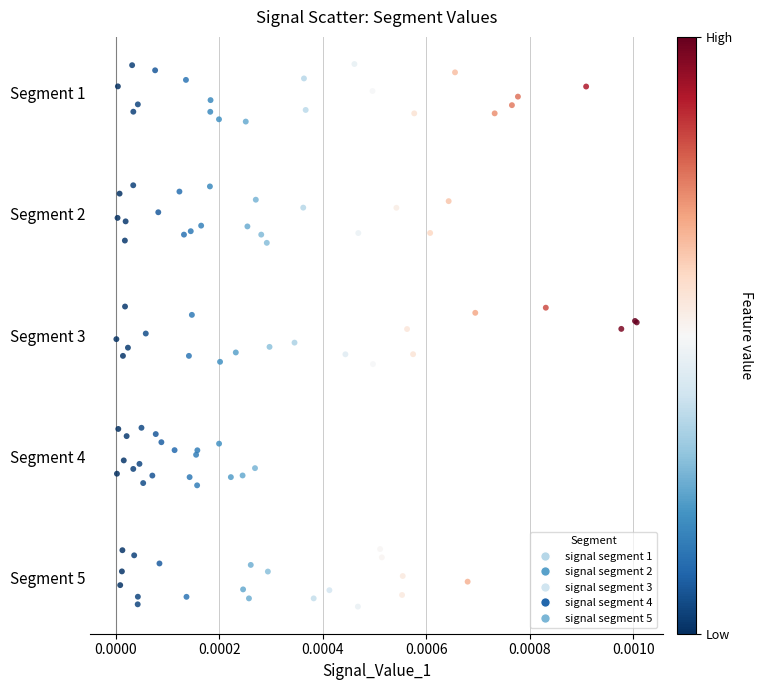

What are all the series names shown in the legend?

signal segment 1, signal segment 2, signal segment 3, signal segment 4, signal segment 5